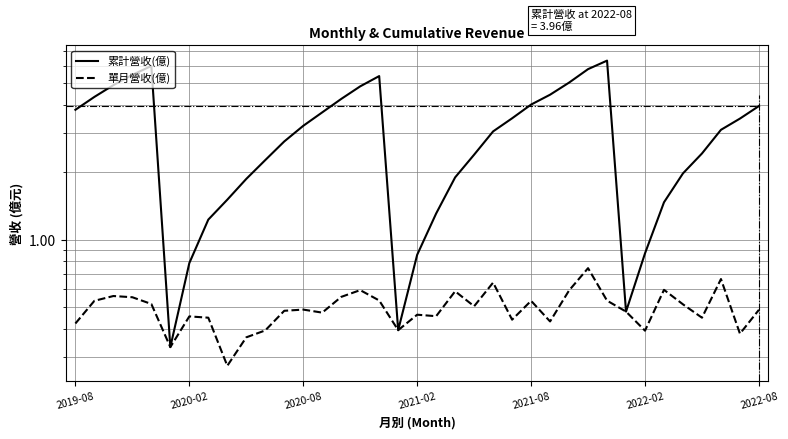

True or false: 單月營收(億) and 累計營收(億) cross at least once.

False